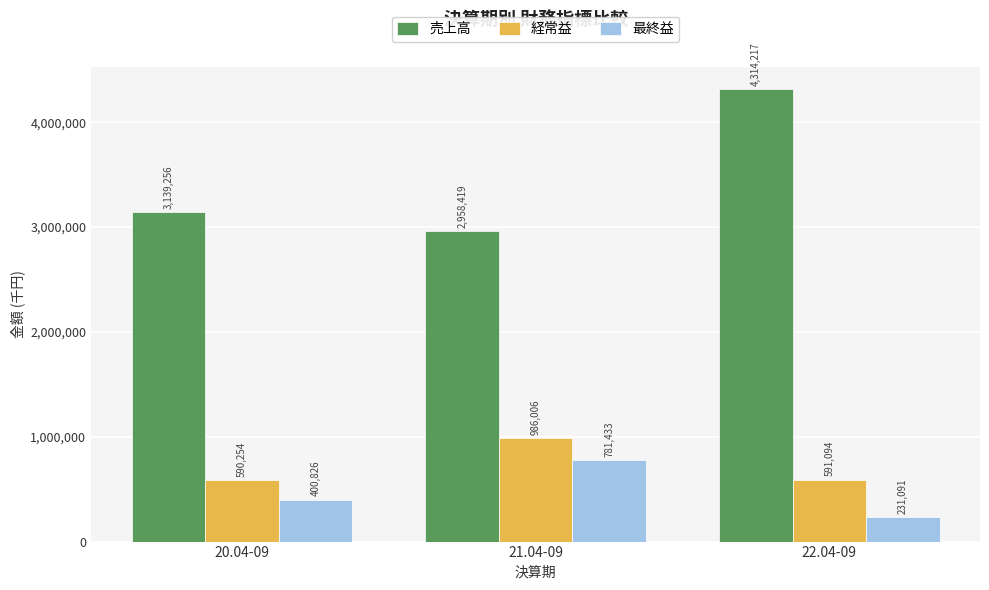

At 21.04-09, list the series in order from smallest to largest.

最終益, 経常益, 売上高